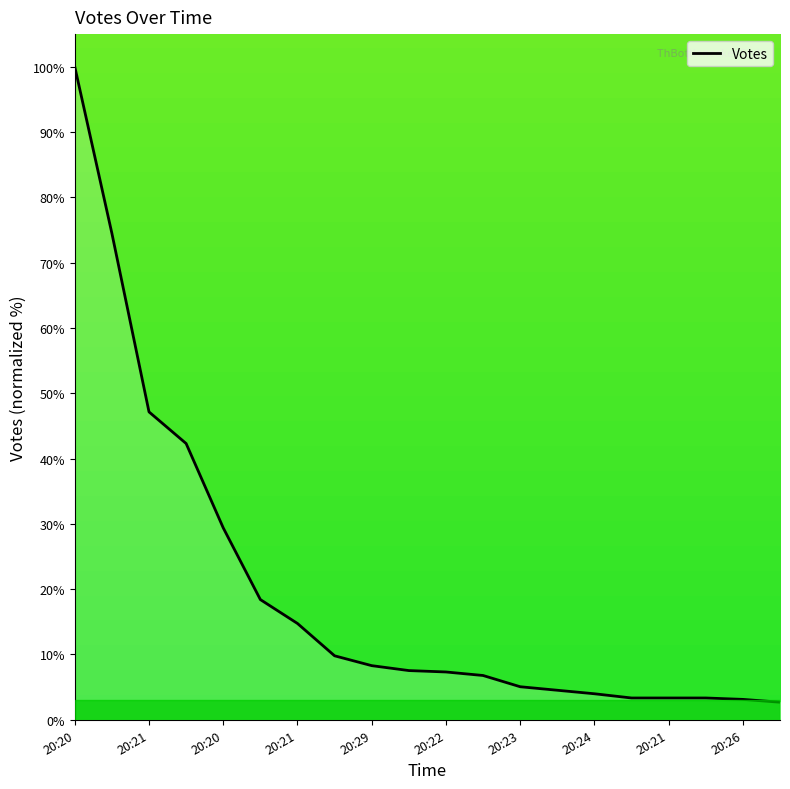

What is the maximum value shown in the chart?

100.0